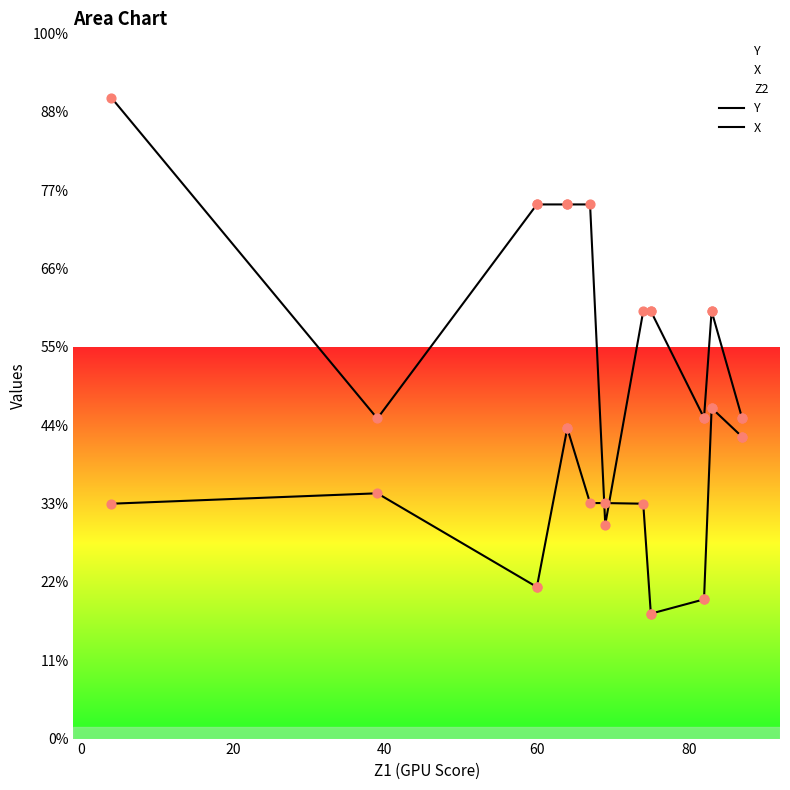

What is the total value across all series at 60?

1077.7